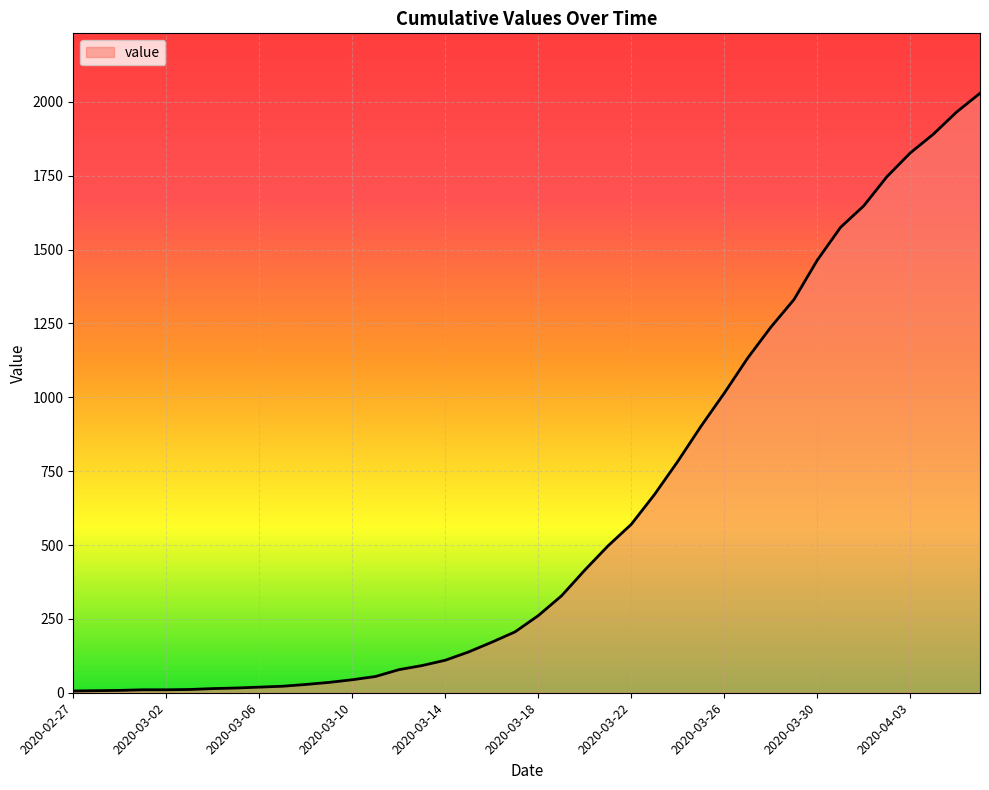

What is the maximum value shown in the chart?

2029